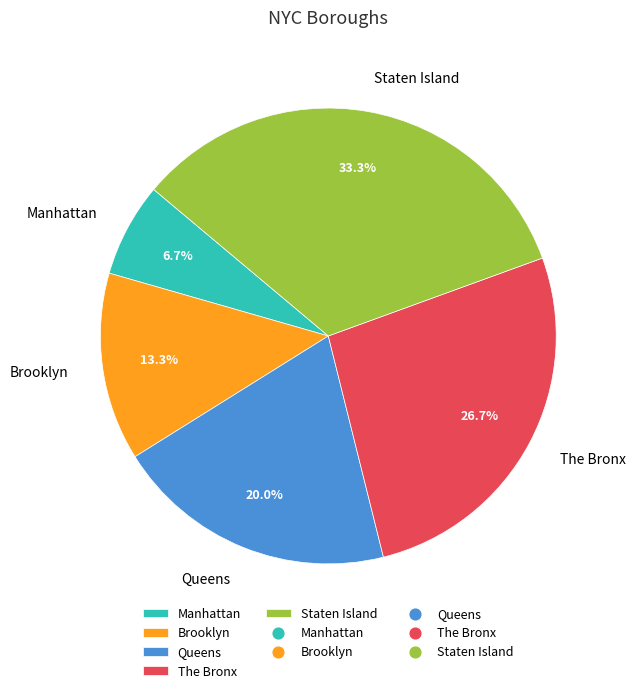

What percentage do The Bronx and Brooklyn together represent?

40.0%